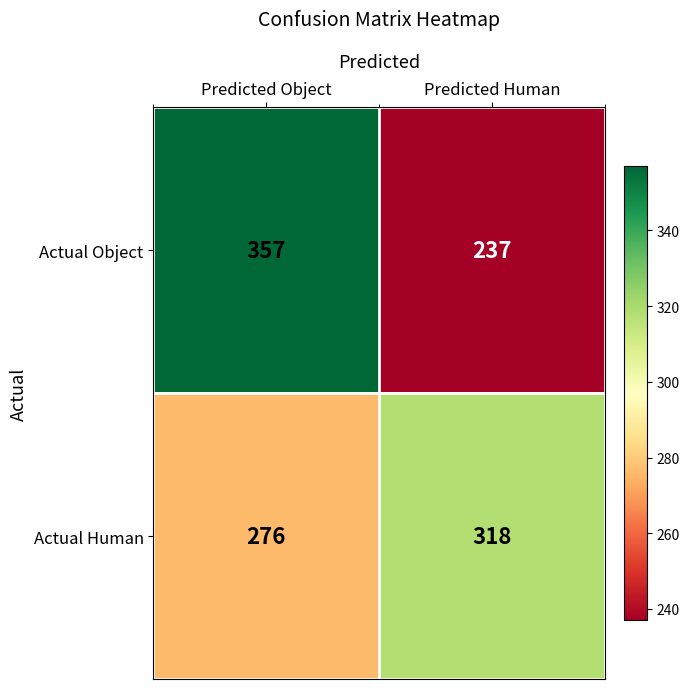

What is the difference between the maximum and minimum values in the Actual Object series?

120